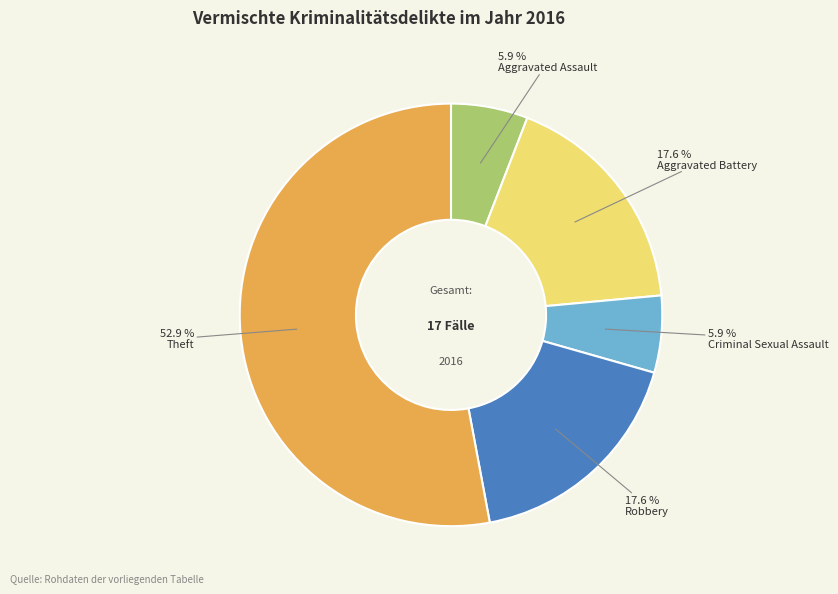

To the nearest percent, what portion does Aggravated Battery represent?

18%